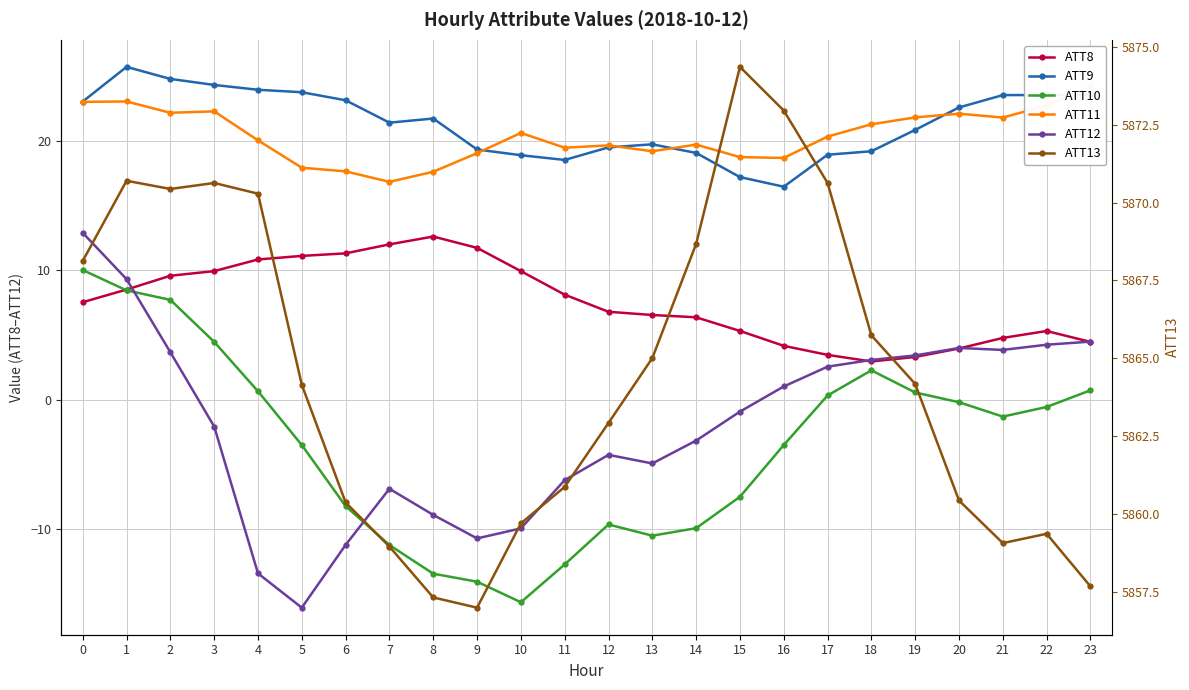

True or false: ATT10 and ATT12 cross at least once.

True